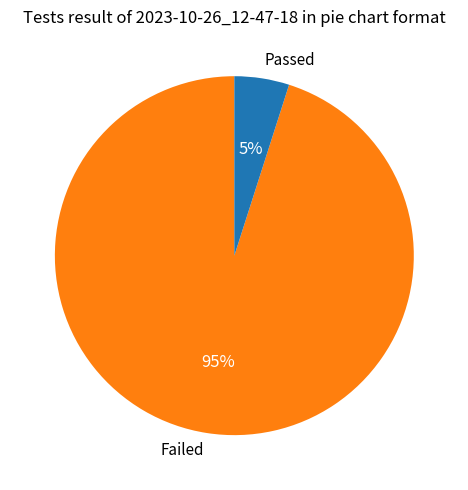

To the nearest percent, what is the difference between the Failed and Passed slice percentages?

90%